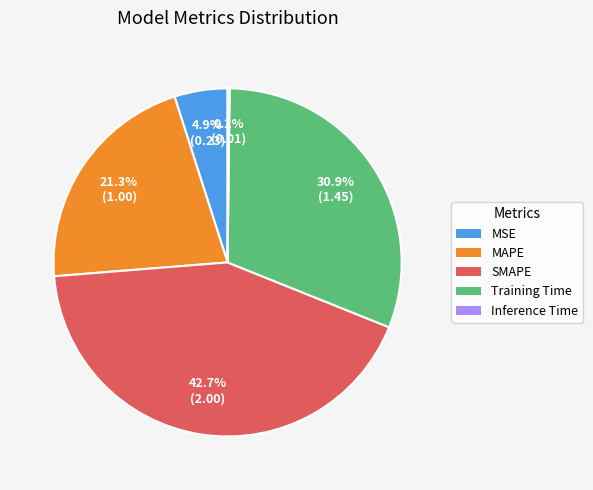

What percentage is the MSE slice, to the nearest percent?

5%